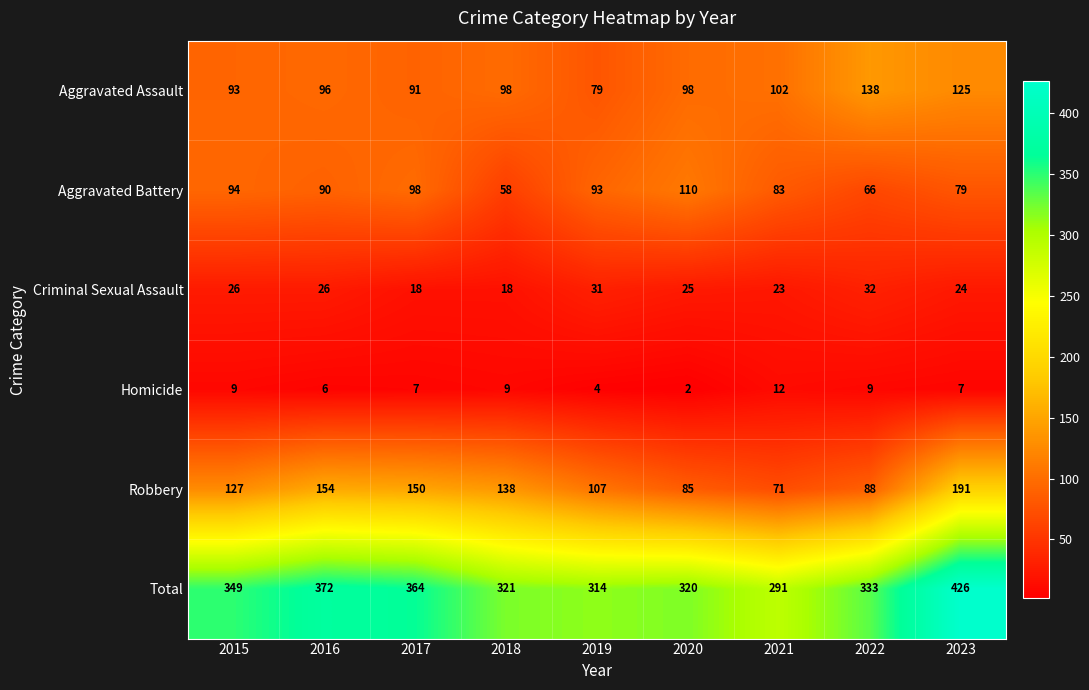

What is the sum of all Homicide values?

65